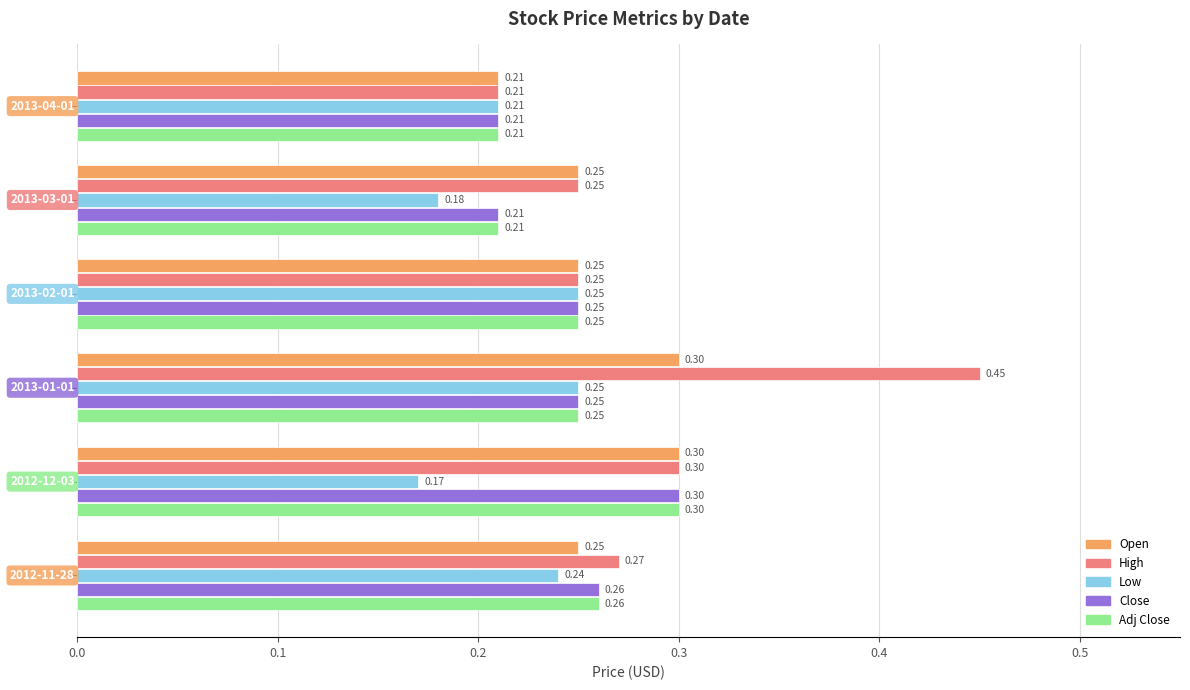

Which series has the largest total across all categories?

High